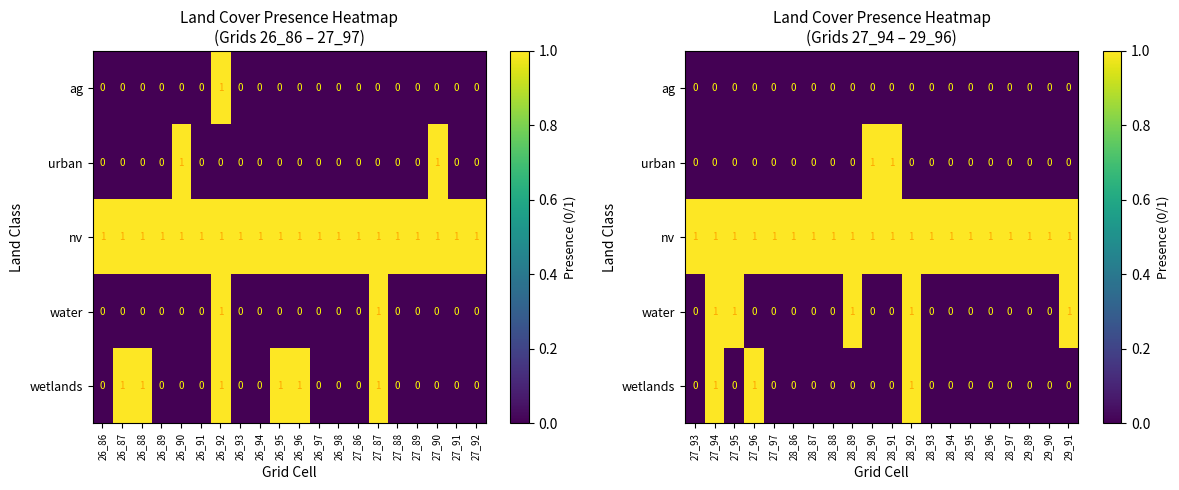

What is the maximum value for urban?

1